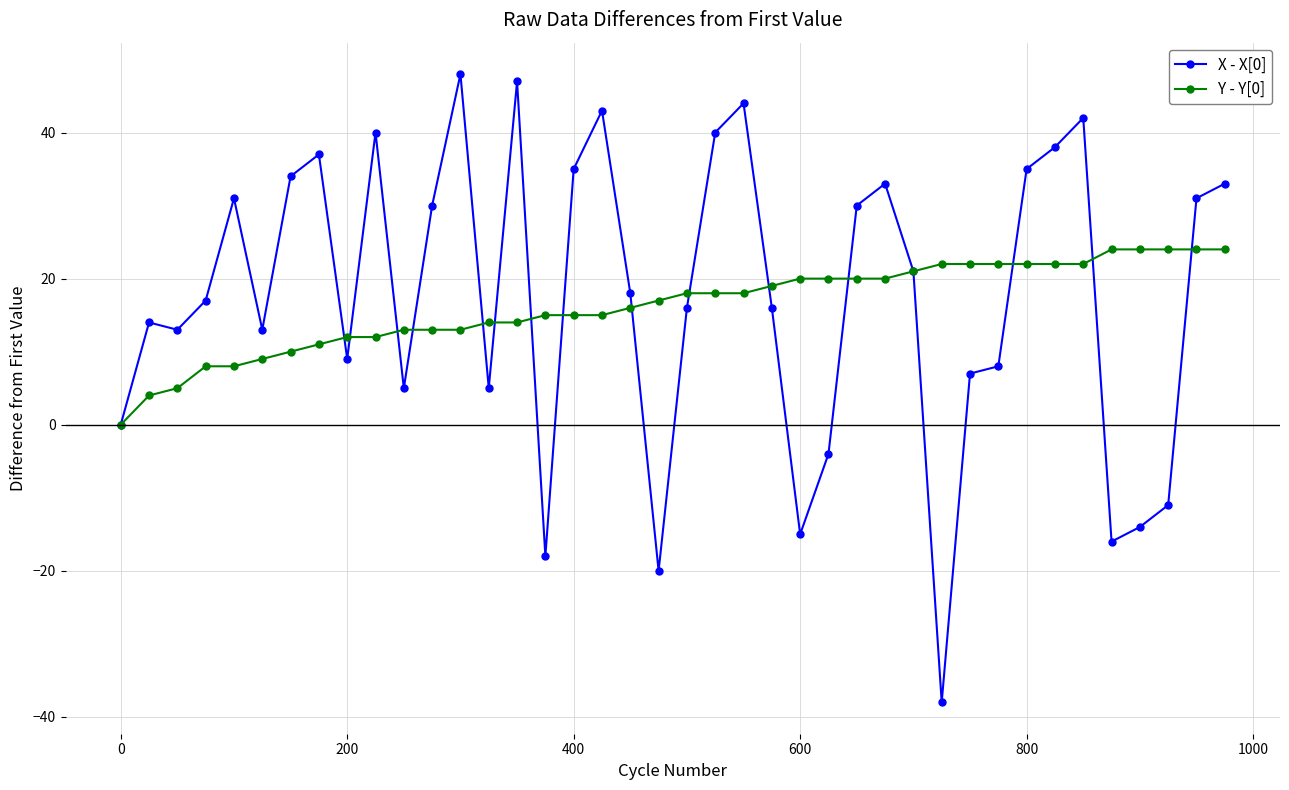

What is the smallest value displayed?

-38